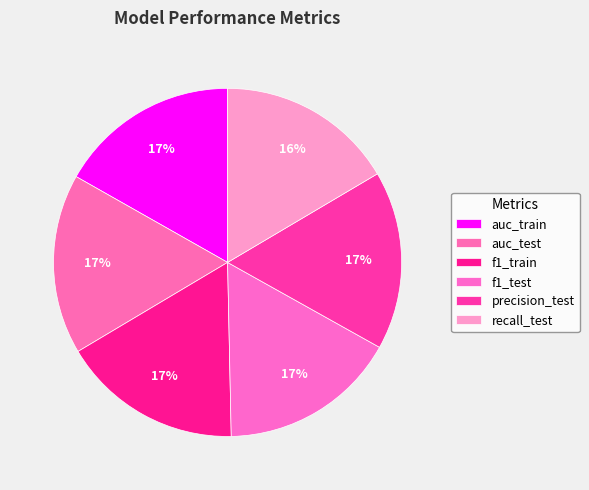

To the nearest percent, what portion does precision_test represent?

17%